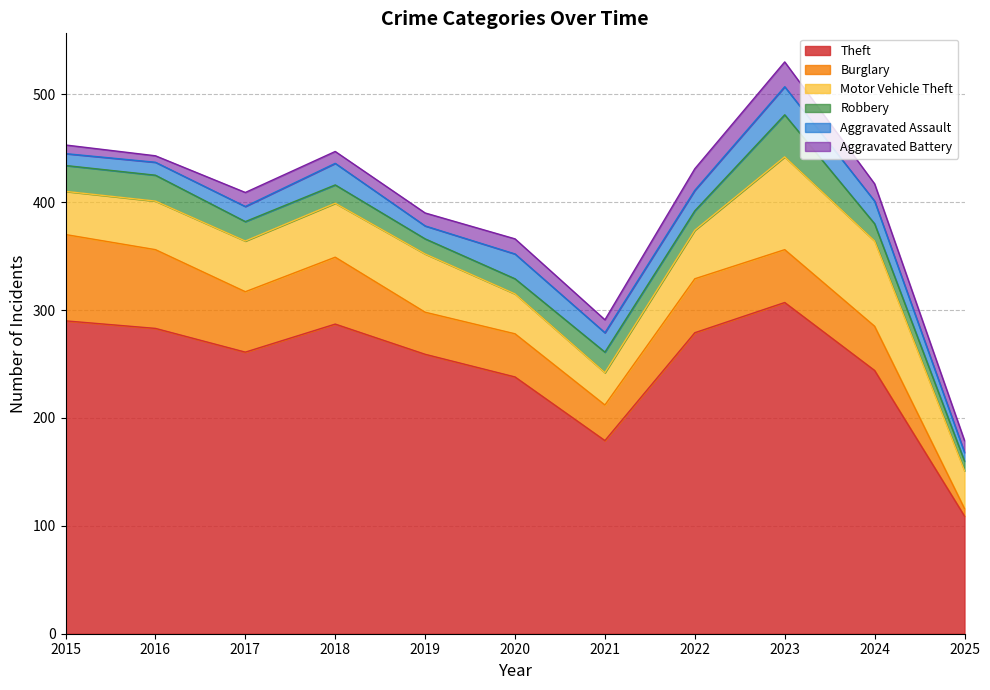

Reading left to right, extract all data points from this chart.

Theft: 2015=290	2016=283	2017=261	2018=287	2019=259	2020=238	2021=179	2022=279	2023=307	2024=244	2025=109
Burglary: 2015=80	2016=73	2017=56	2018=62	2019=39	2020=40	2021=33	2022=50	2023=49	2024=41	2025=7
Motor Vehicle Theft: 2015=40	2016=45	2017=47	2018=50	2019=54	2020=37	2021=30	2022=45	2023=86	2024=79	2025=35
Robbery: 2015=24	2016=24	2017=18	2018=17	2019=14	2020=14	2021=19	2022=18	2023=39	2024=16	2025=9
Aggravated Assault: 2015=11	2016=12	2017=14	2018=20	2019=12	2020=23	2021=18	2022=19	2023=26	2024=21	2025=8
Aggravated Battery: 2015=8	2016=6	2017=13	2018=11	2019=12	2020=14	2021=12	2022=20	2023=23	2024=16	2025=11